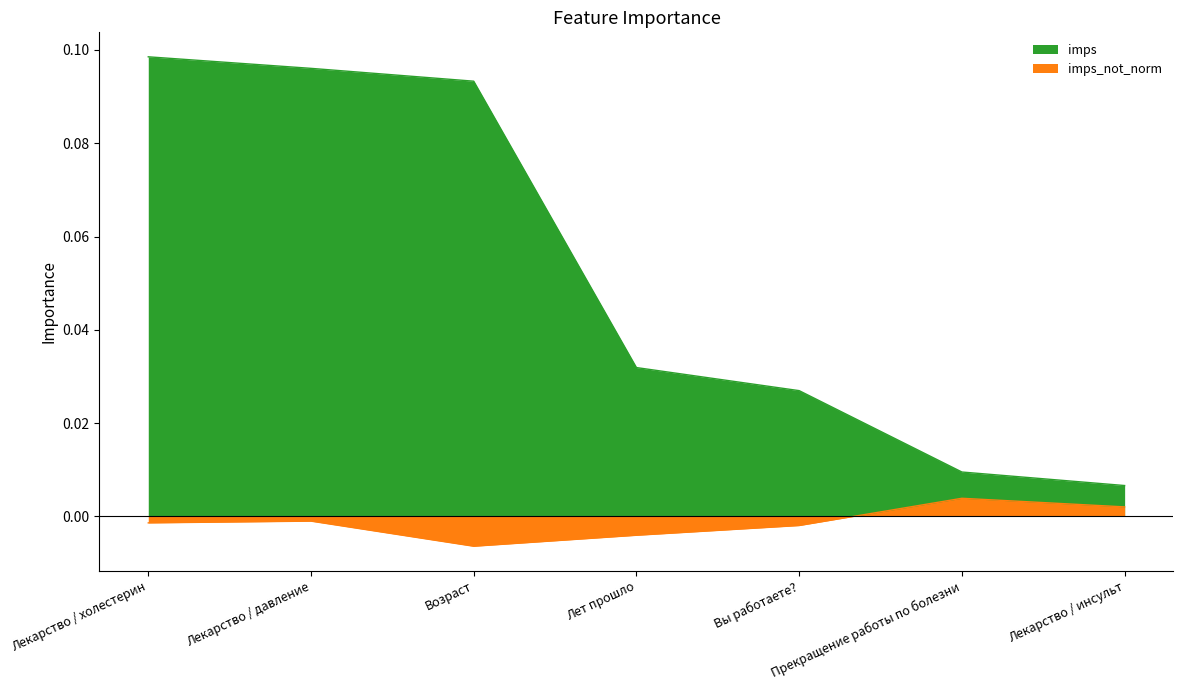

Reading left to right, what are all the values shown in this chart?

imps: Лекарство / холестерин=0.1	Лекарство / давление=0.1	Возраст=0.1	Лет прошло=0.0	Вы работаете?=0.0	Прекращение работы по болезни=0.0	Лекарство / инсульт=0.0
imps_not_norm: Лекарство / холестерин=-0.0	Лекарство / давление=-0.0	Возраст=-0.0	Лет прошло=-0.0	Вы работаете?=-0.0	Прекращение работы по болезни=0.0	Лекарство / инсульт=0.0